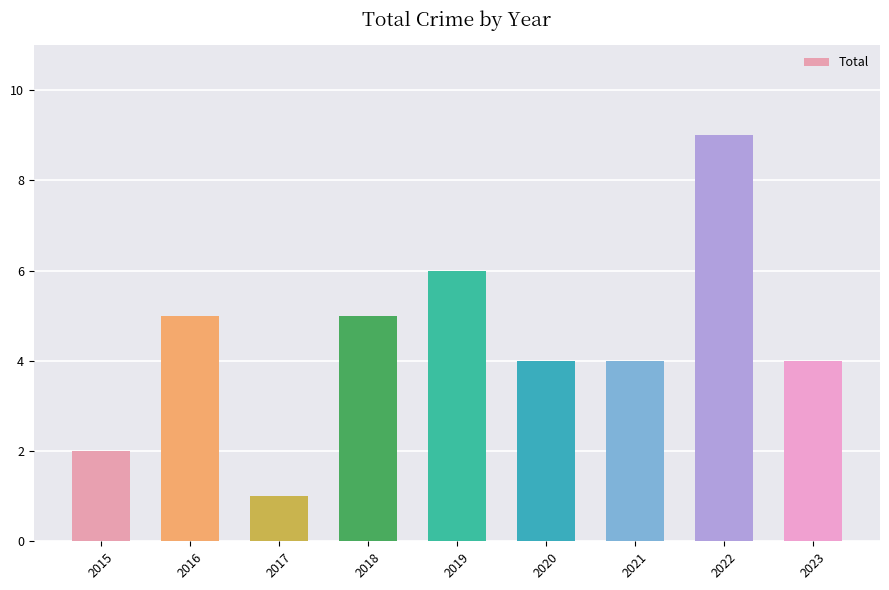

The chart shows a value of 7 at 2020. True or false?

False